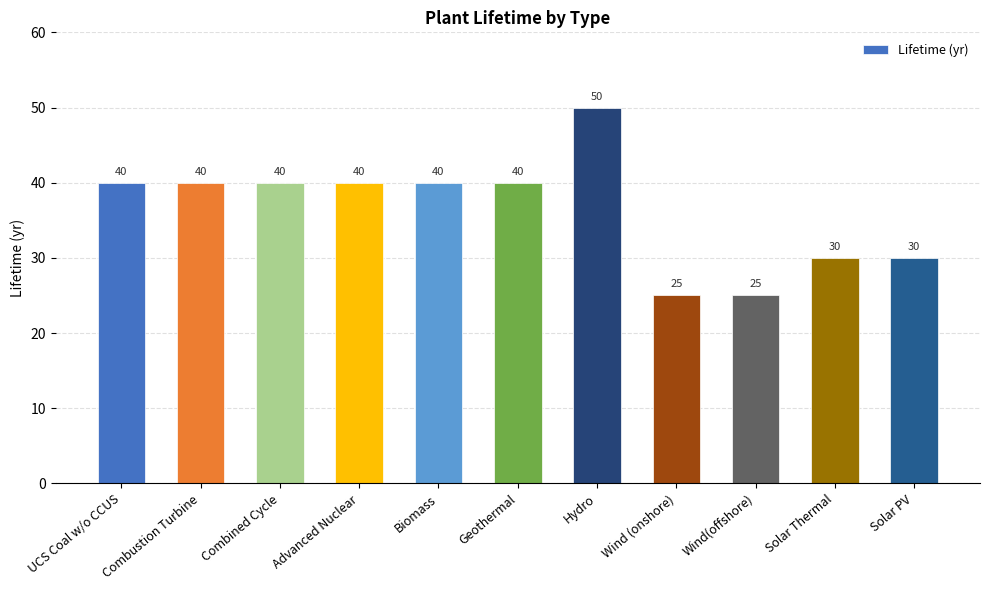

Is it true that the value at Solar PV is 46?

False